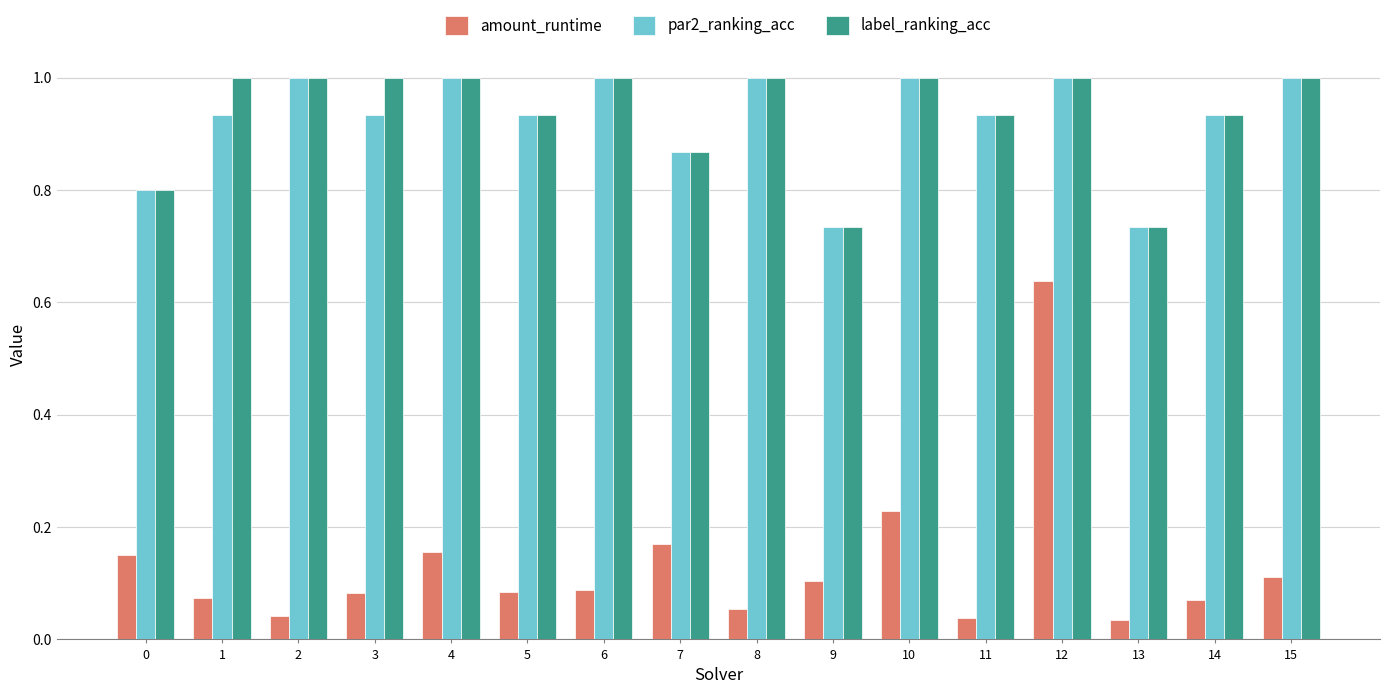

What is the greatest value displayed?

1.0